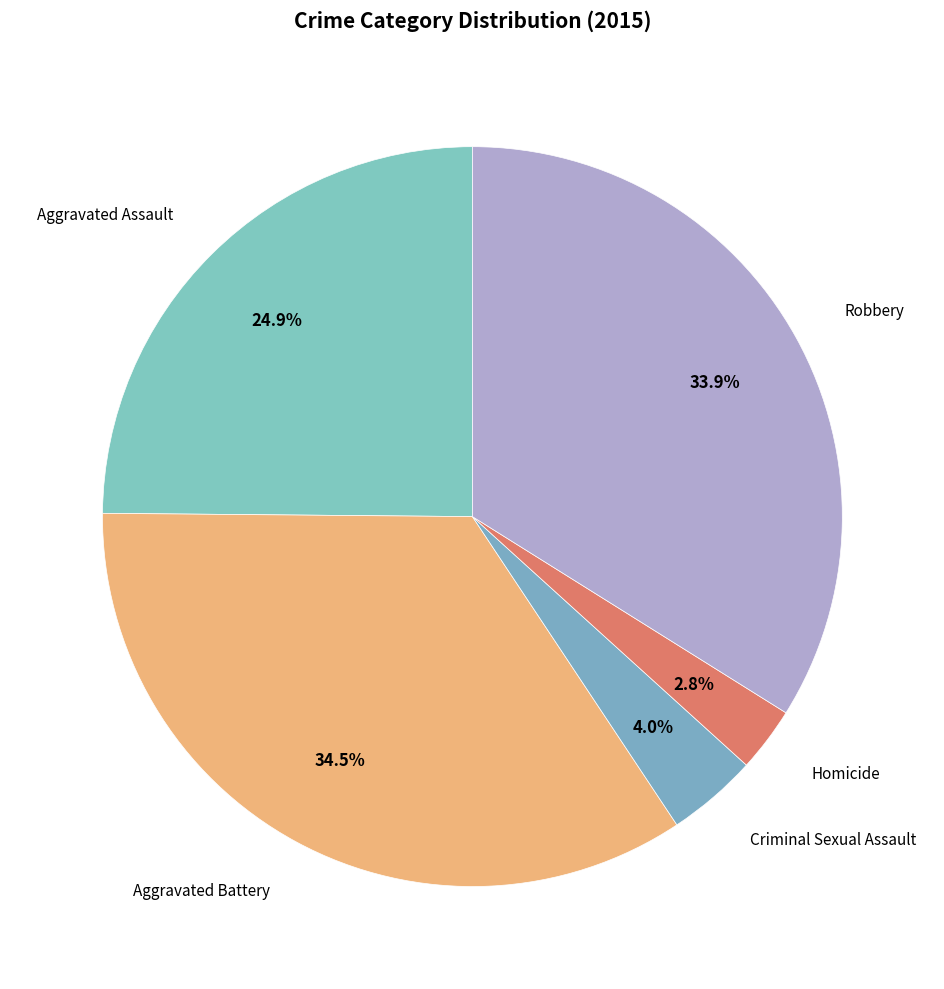

Which slice is the largest?

Aggravated Battery